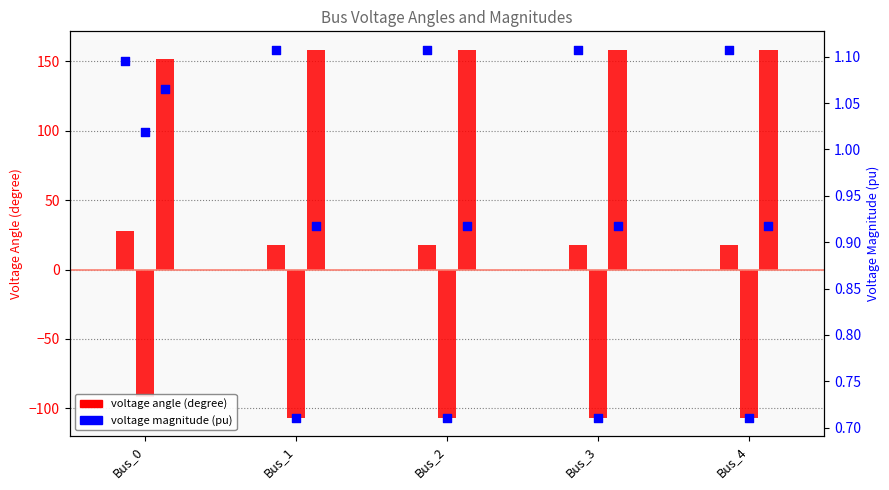

Is the value of pf_va_c_degree at Bus_4 greater than the value of pf_vm_c_pu at Bus_0?

Yes